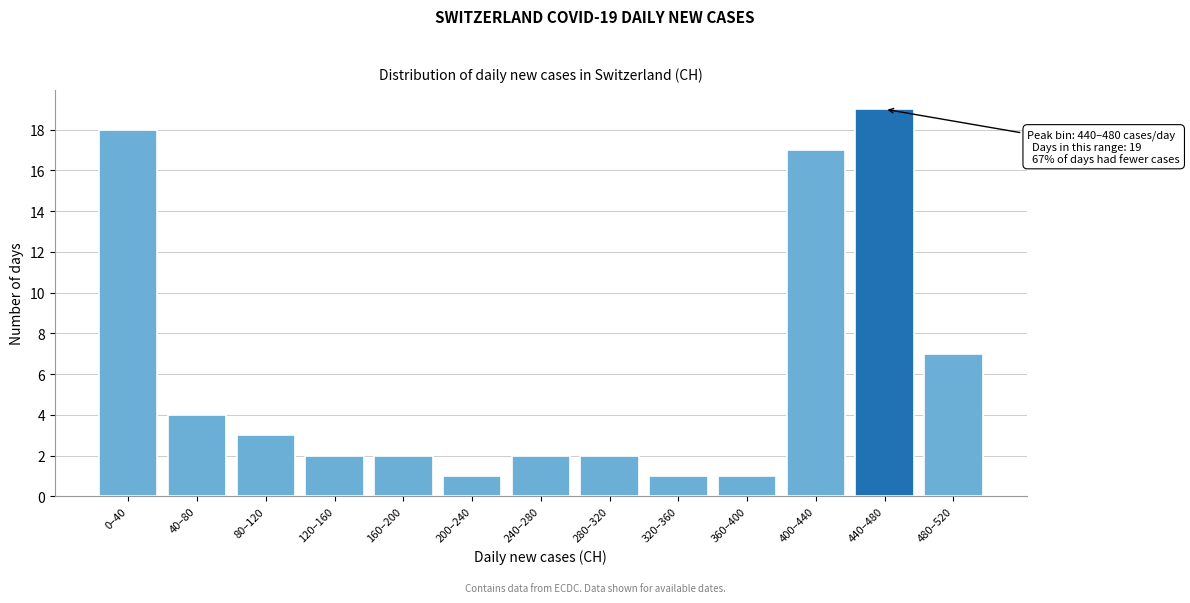

Reading right to left, what are all the values shown in this chart?

480–520=7	440–480=19	400–440=17	360–400=1	320–360=1	280–320=2	240–280=2	200–240=1	160–200=2	120–160=2	80–120=3	40–80=4	0–40=18